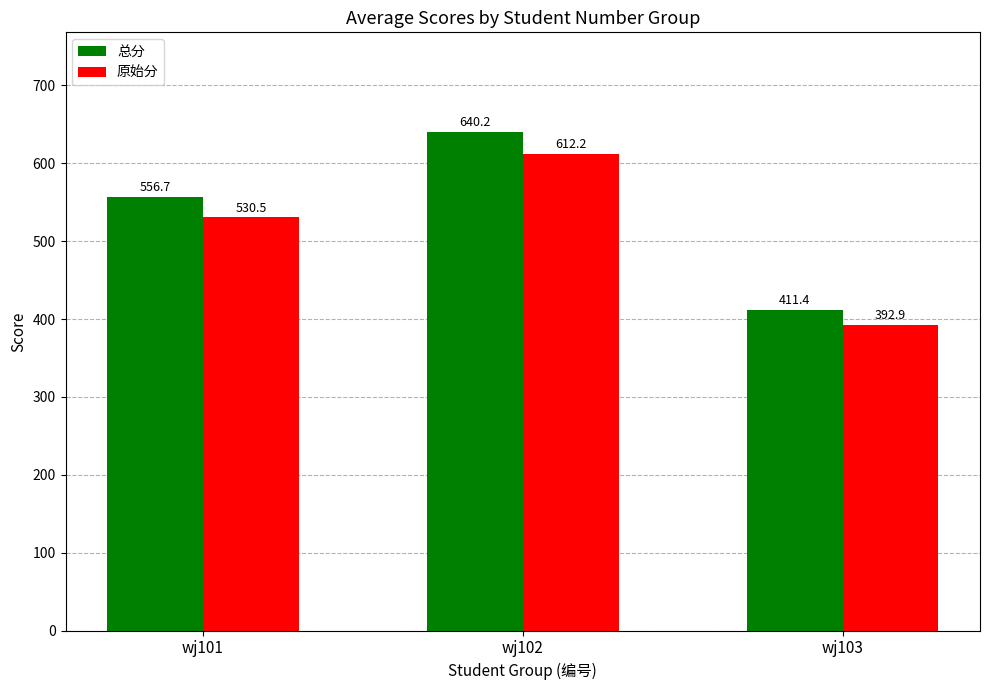

The 总分 series shows 640.2 at wj102. True or false?

True